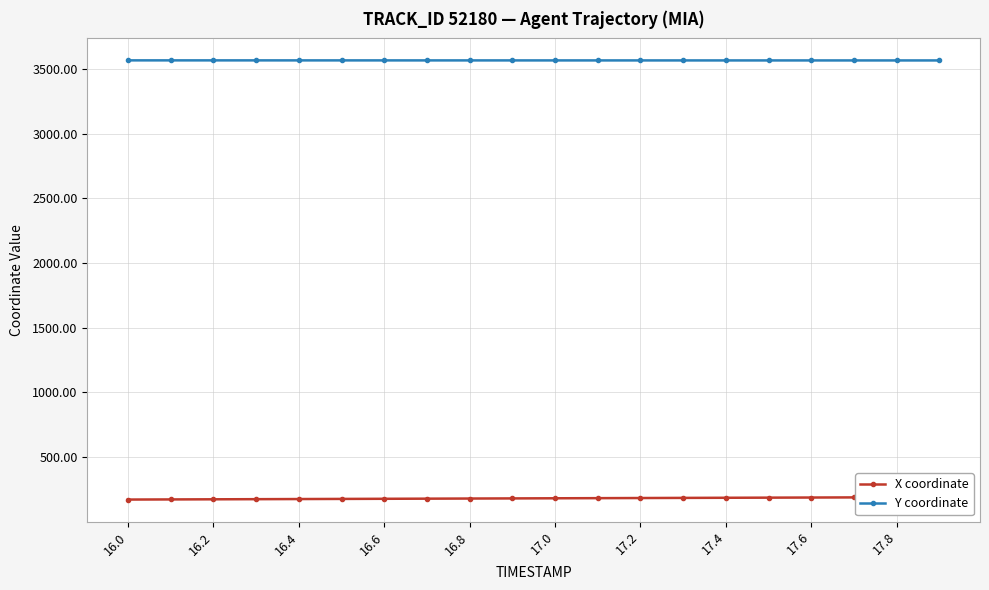

True or false: Y coordinate and X coordinate cross at least once.

False